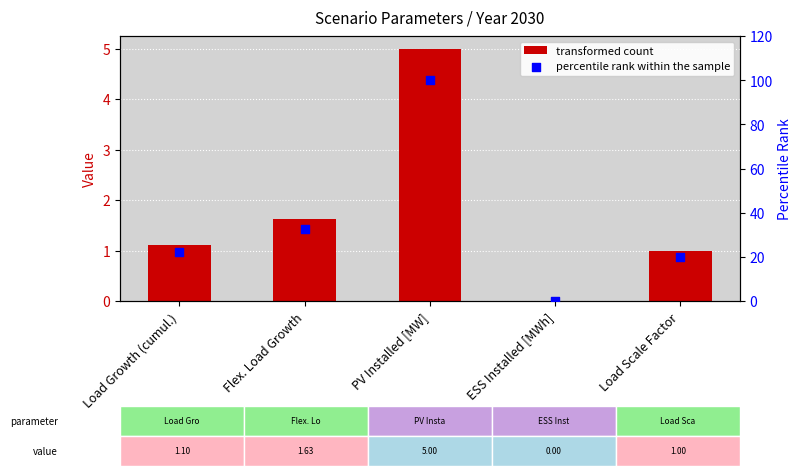

Which series has the largest total across all categories?

percentile rank within the sample